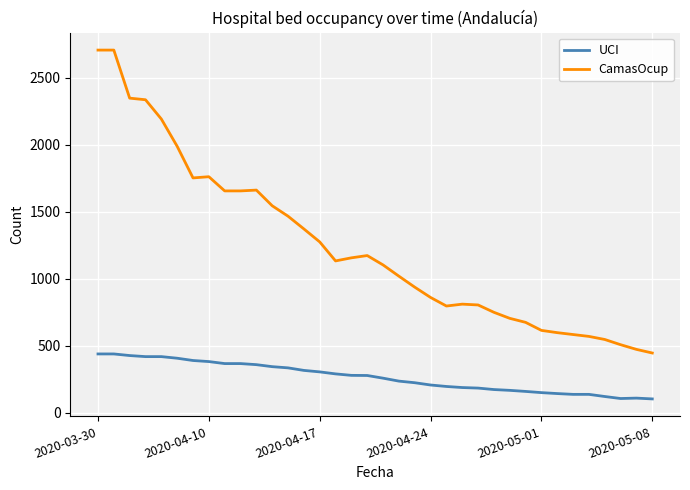

True or false: UCI and CamasOcup intersect in this chart.

False